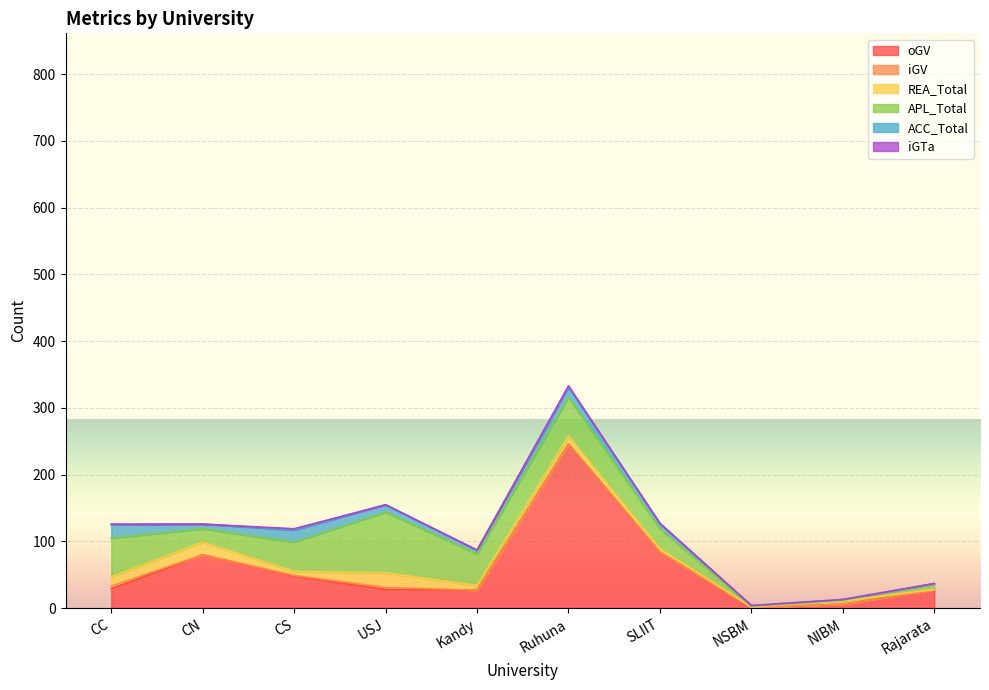

Reading right to left, extract all data points from this chart.

oGV: 28	6	1	84	246	27	28	48	80	29
iGV: 0	0	0	0	0	0	3	1	0	4
REA_Total: 0	5	1	5	12	7	22	6	19	14
APL_Total: 8	1	1	30	58	47	91	44	20	58
ACC_Total: 1	1	1	8	15	6	11	18	7	20
iGTa: 0	0	0	0	2	0	0	2	0	1